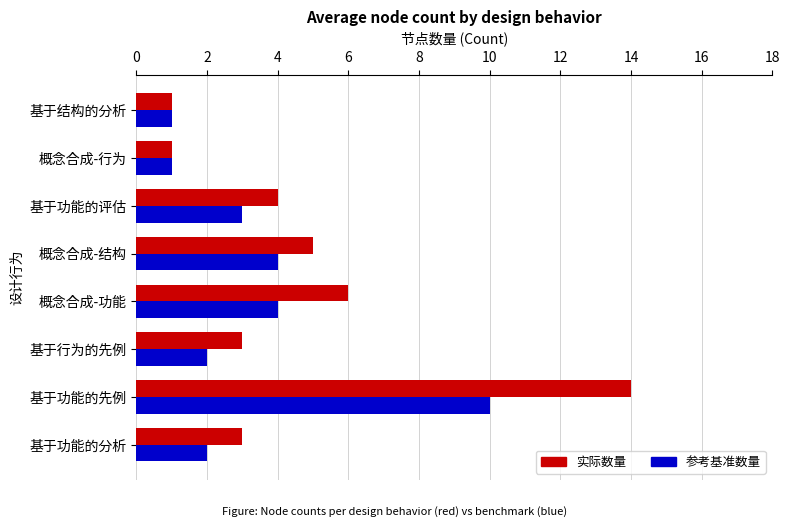

Which series has the largest range (max minus min)?

实际数量